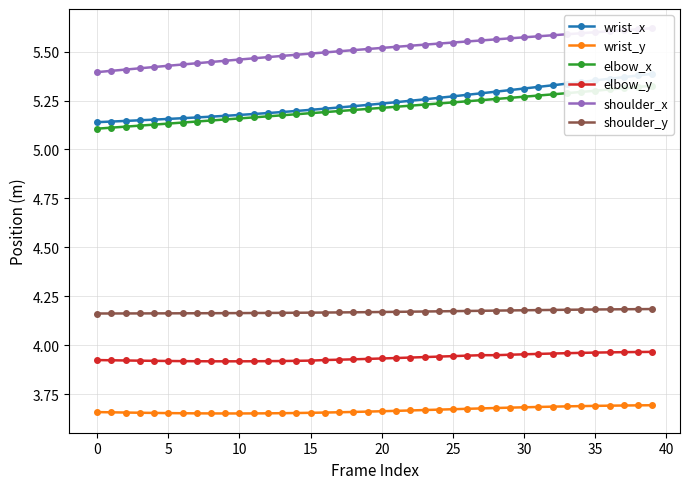

What are all the series names shown in the legend?

wrist_x, wrist_y, elbow_x, elbow_y, shoulder_x, shoulder_y